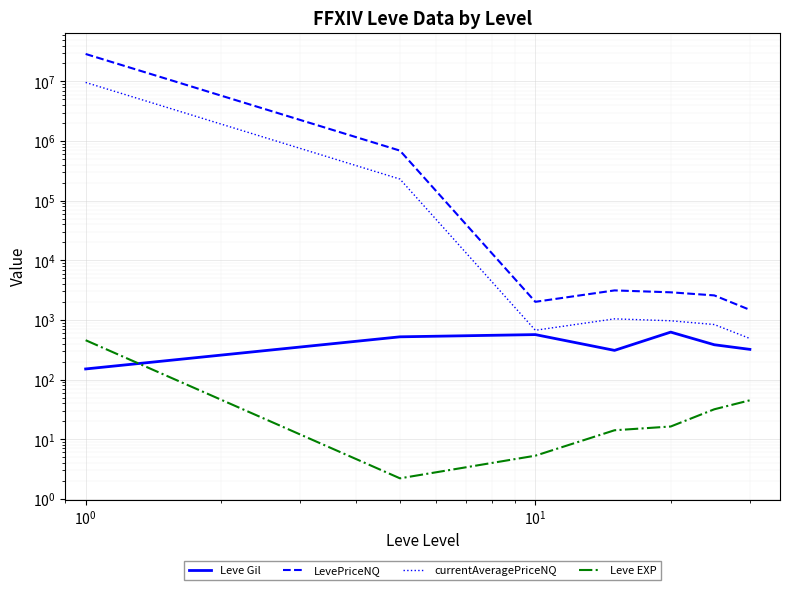

What are all the series names shown in the legend?

Leve Gil, LevePriceNQ, currentAveragePriceNQ, Leve EXP